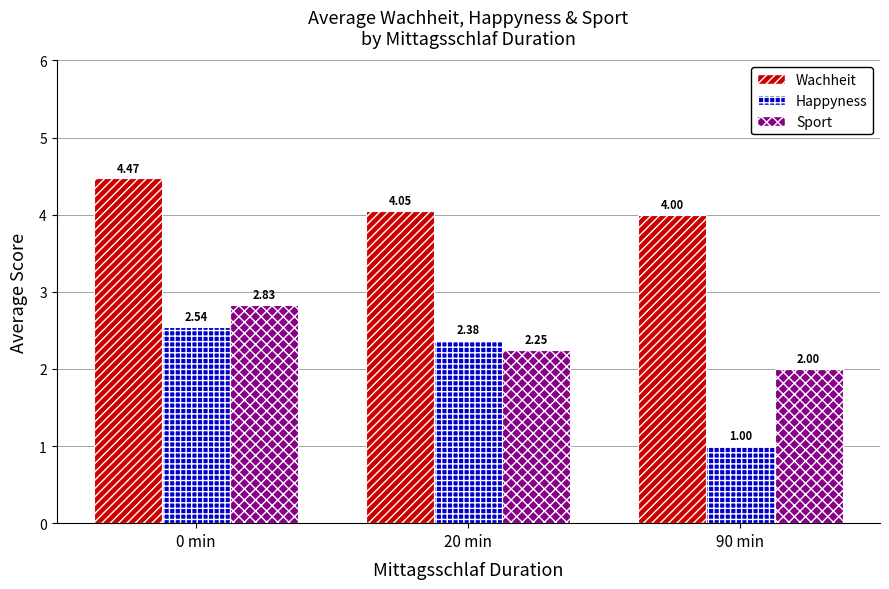

What is the difference between the highest and lowest values at 90 min?

3.0